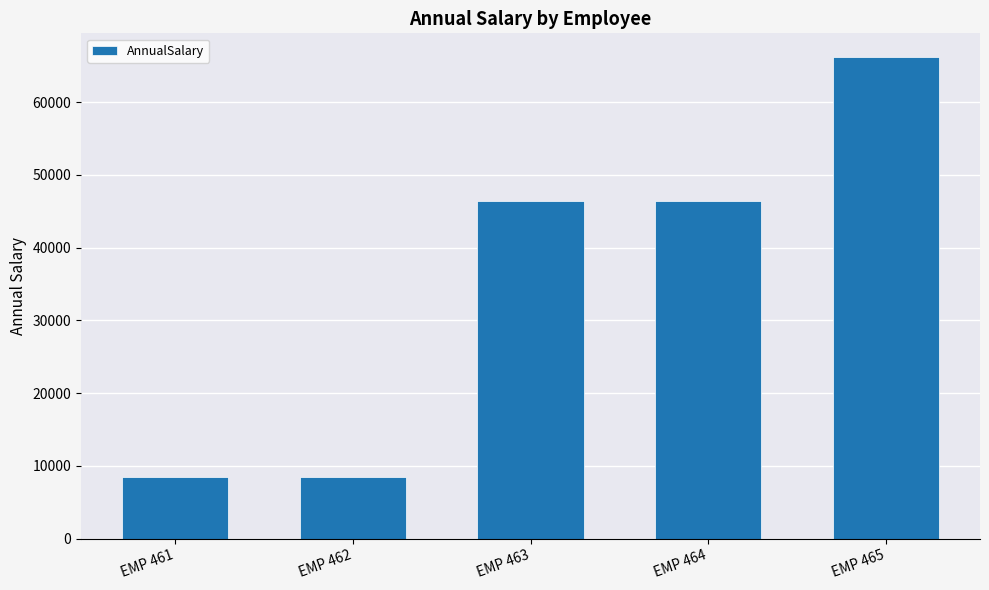

What is the value of the 1st bar from the left?

8425.0